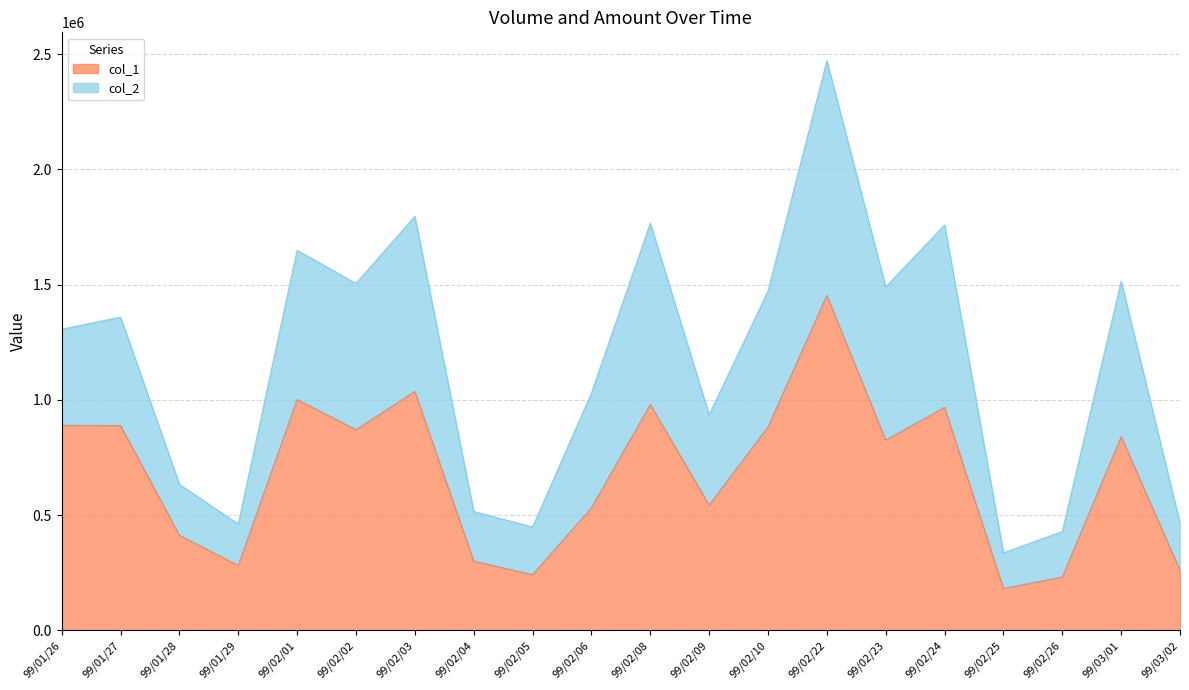

Count the number of data series in this chart.

2